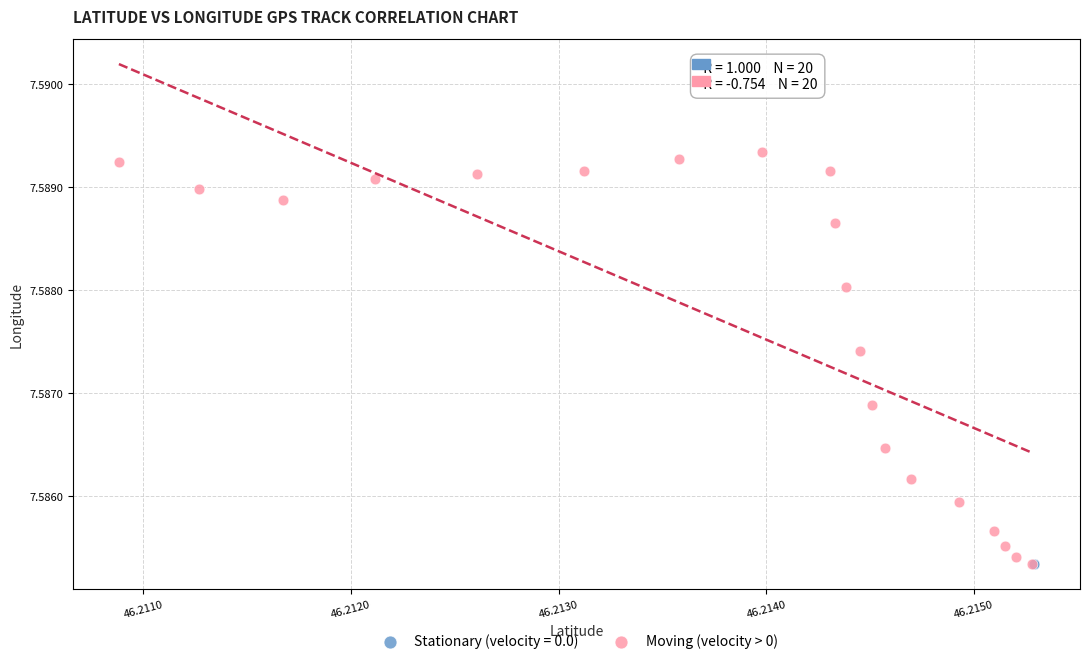

Which series reaches the maximum Y coordinate?

Moving (velocity > 0)